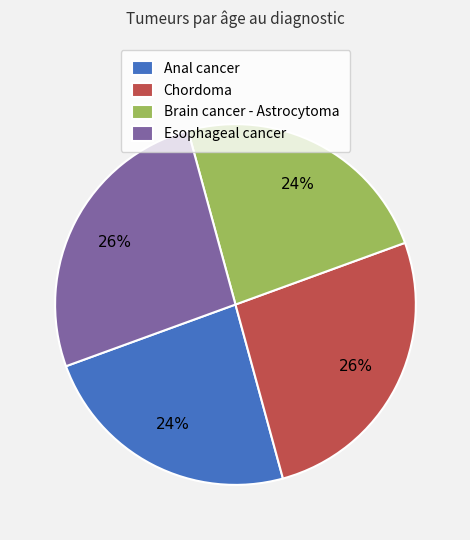

True or false: Esophageal cancer accounts for 26% of the total.

True